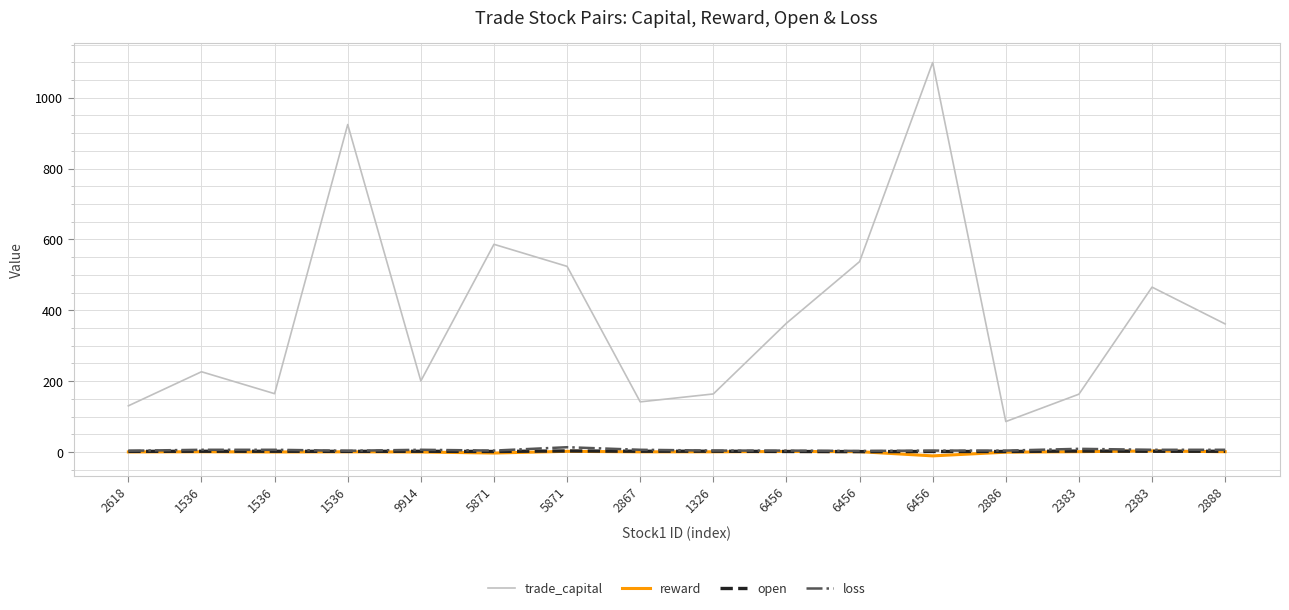

What is the sum of the open values at 2618 and 5871?

3.2